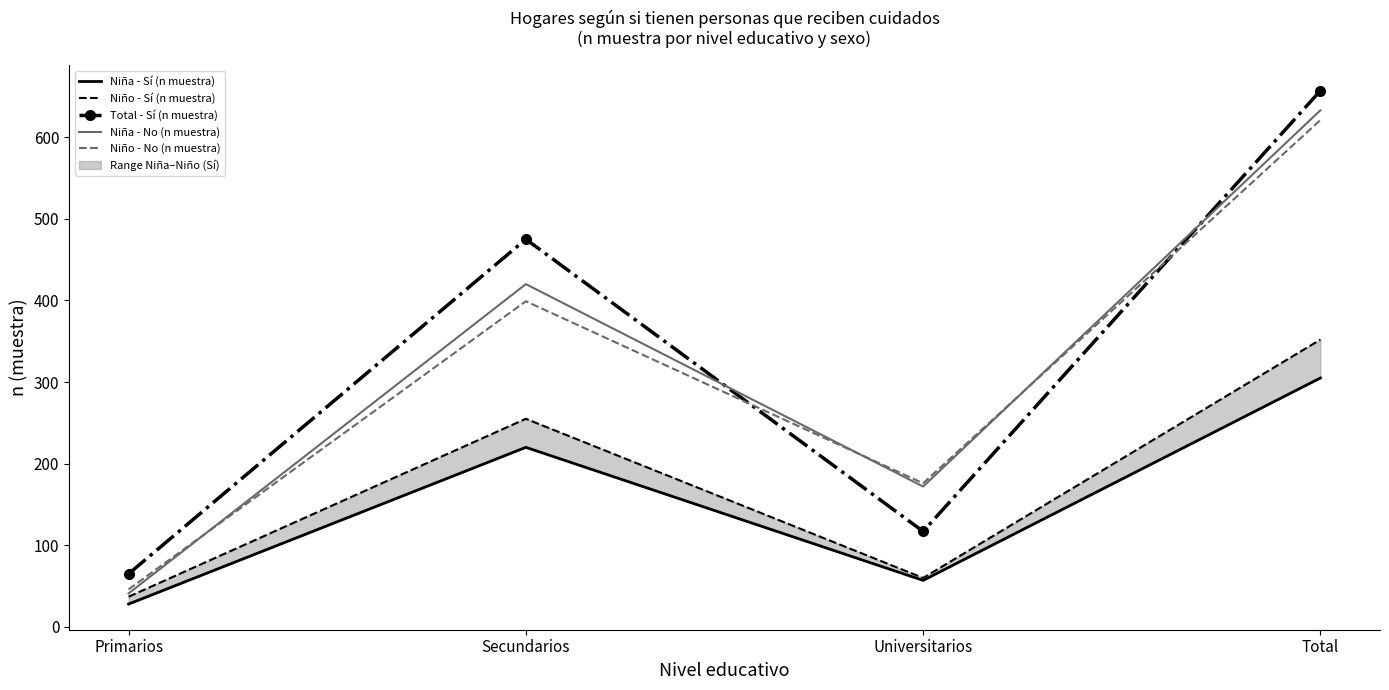

The value of Niña - No (n muestra) at Secundarios is 229. True or false?

False